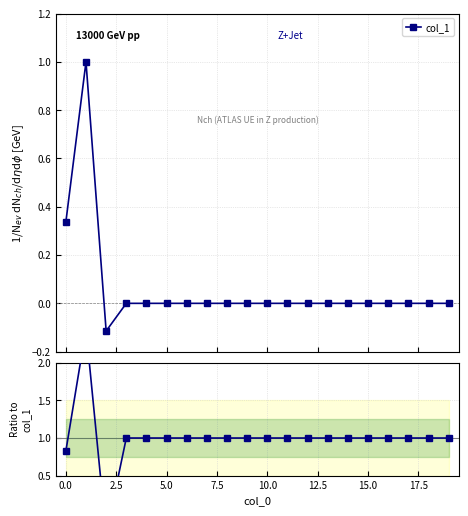

What is the label of the 16th point from the left?

15